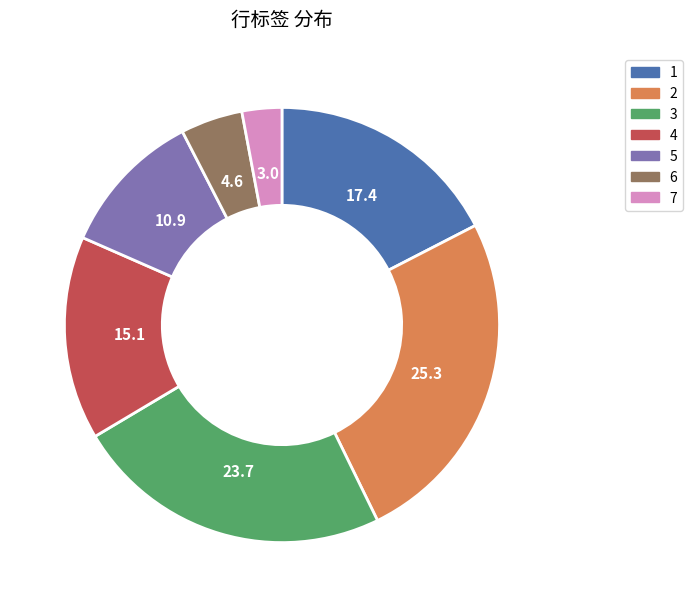

Do 3 and 2 together represent more than half of the pie?

No